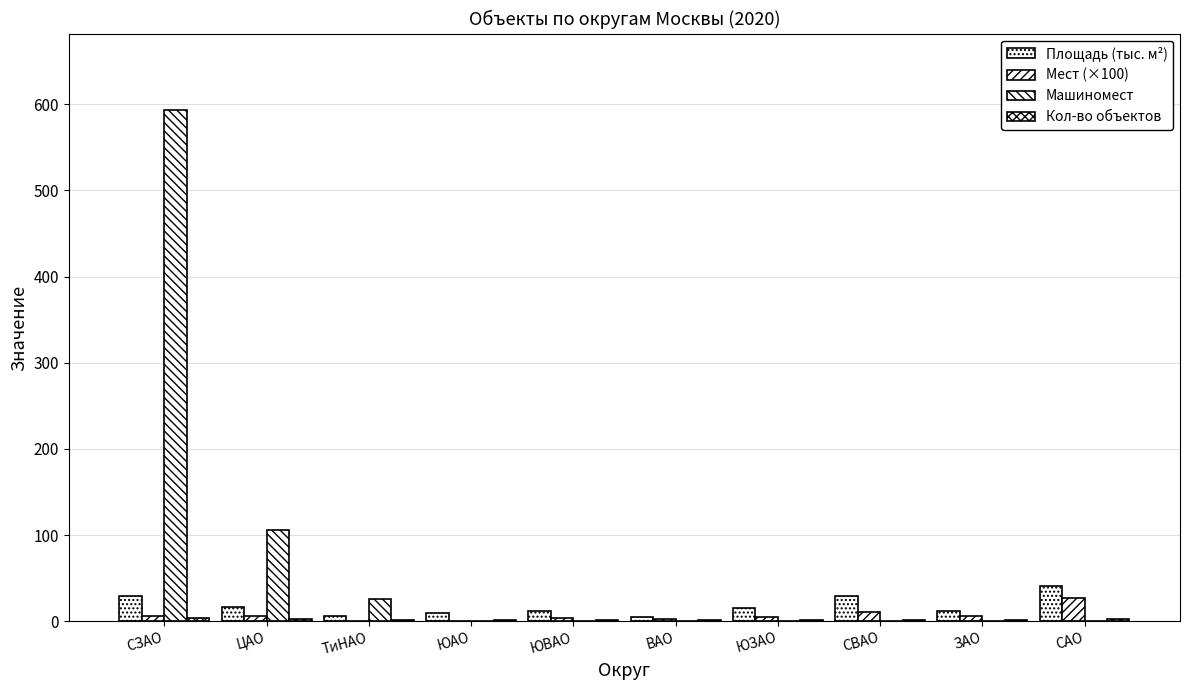

How many categories are shown in the chart?

10